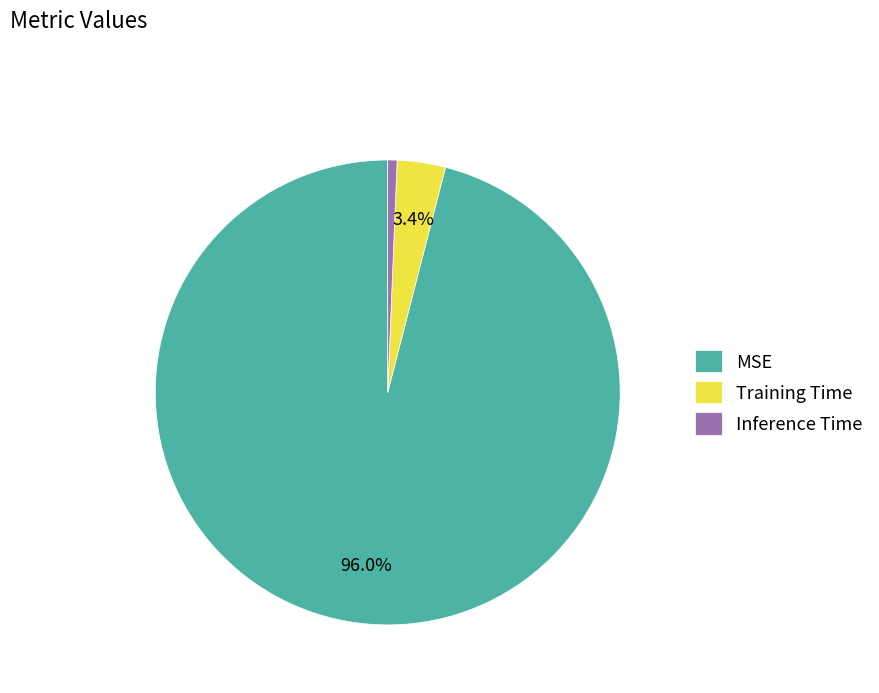

True or false: Inference Time accounts for 1% of the total.

True